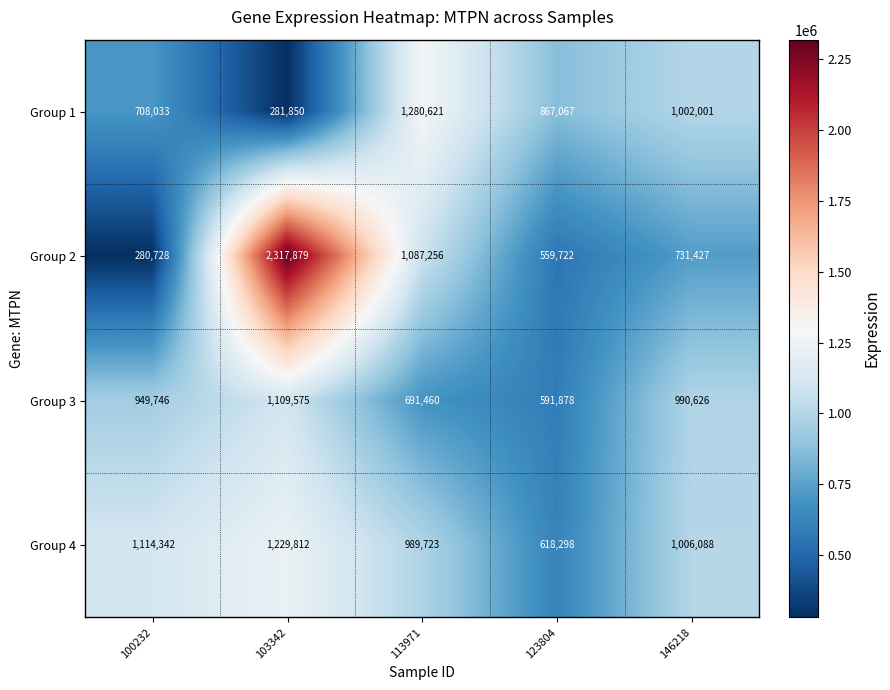

What is the spread (max minus min) of values at 103342?

2036029